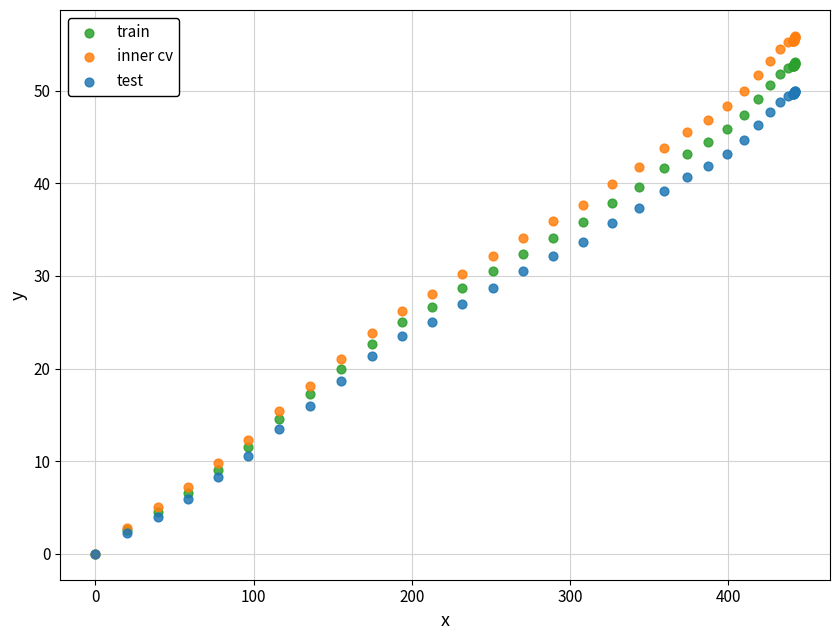

What are all the series names shown in the legend?

train, inner cv, test